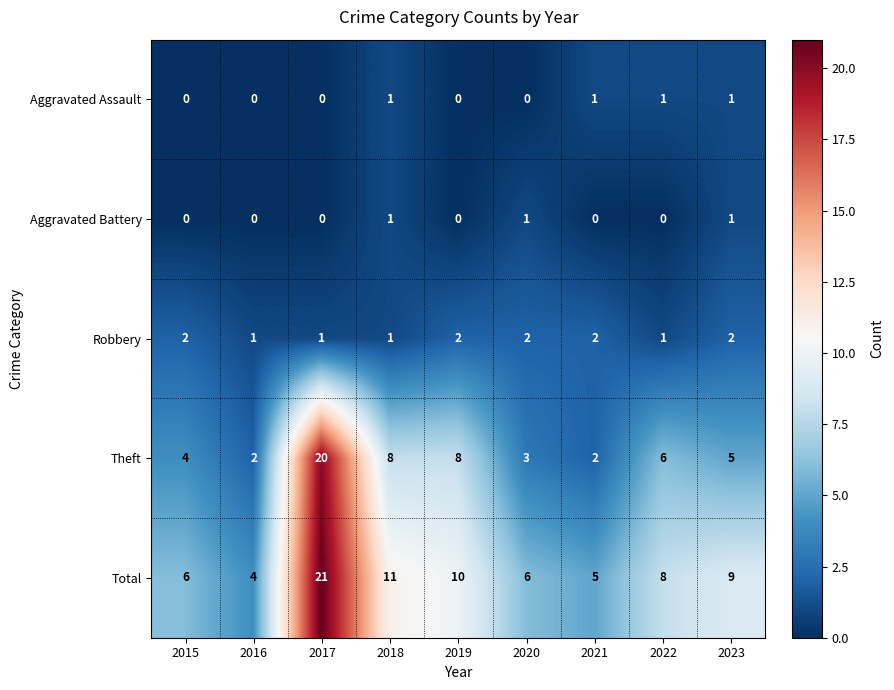

At which label does Theft first exceed 5?

2017